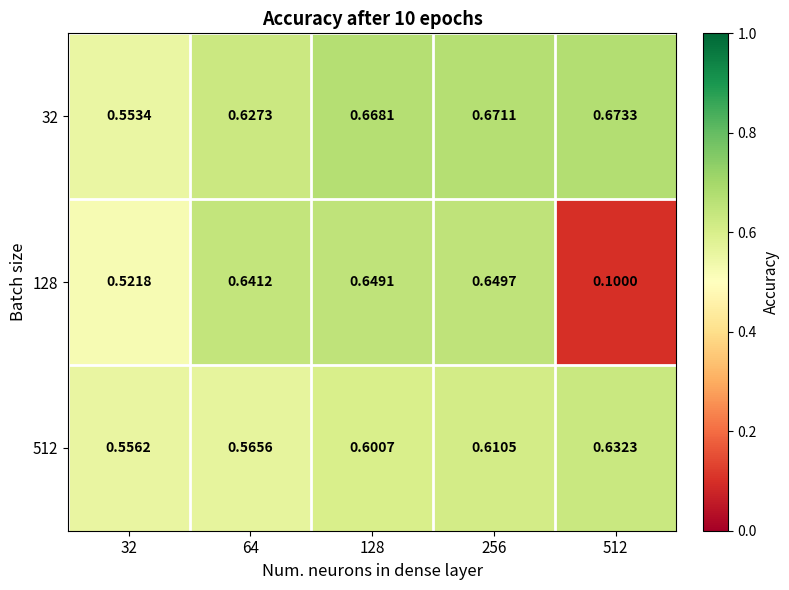

List the series in order of their peak value, lowest first.

512, 128, 32